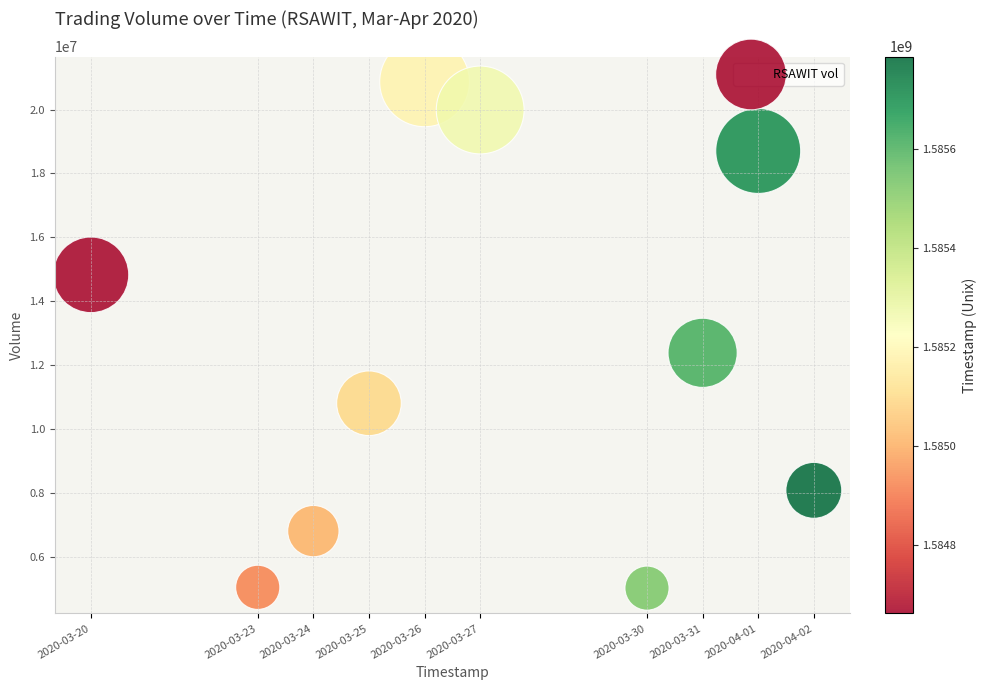

What Y value in the scatter plot is closest to 12950250?

12392100